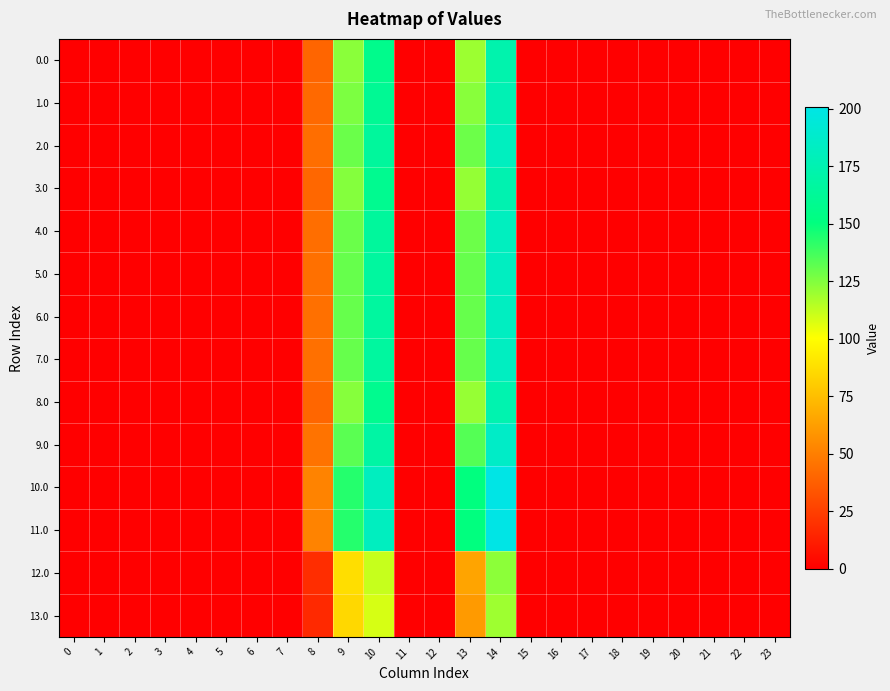

Rank the series at 22 from highest to lowest value.

0.0, 1.0, 2.0, 3.0, 4.0, 5.0, 6.0, 7.0, 8.0, 9.0, 10.0, 11.0, 12.0, 13.0